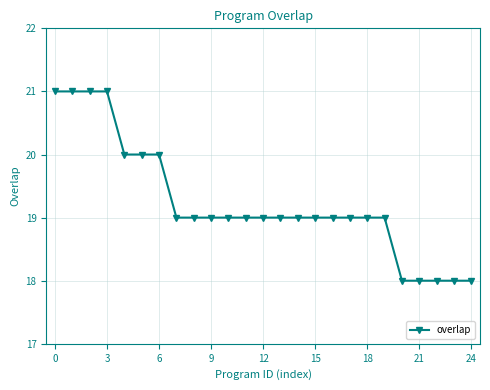

What is the value of the 10th point from the left?

19